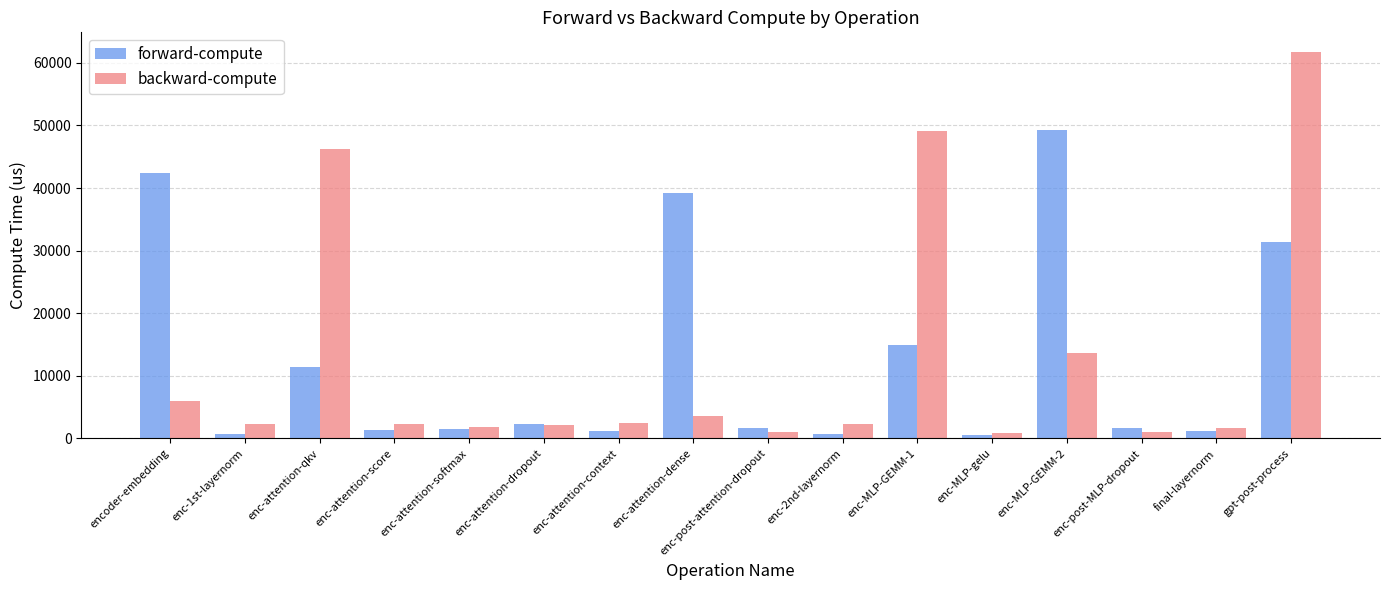

What is the difference between the backward-compute values at enc-MLP-GEMM-1 and enc-attention-dense?

45613.6